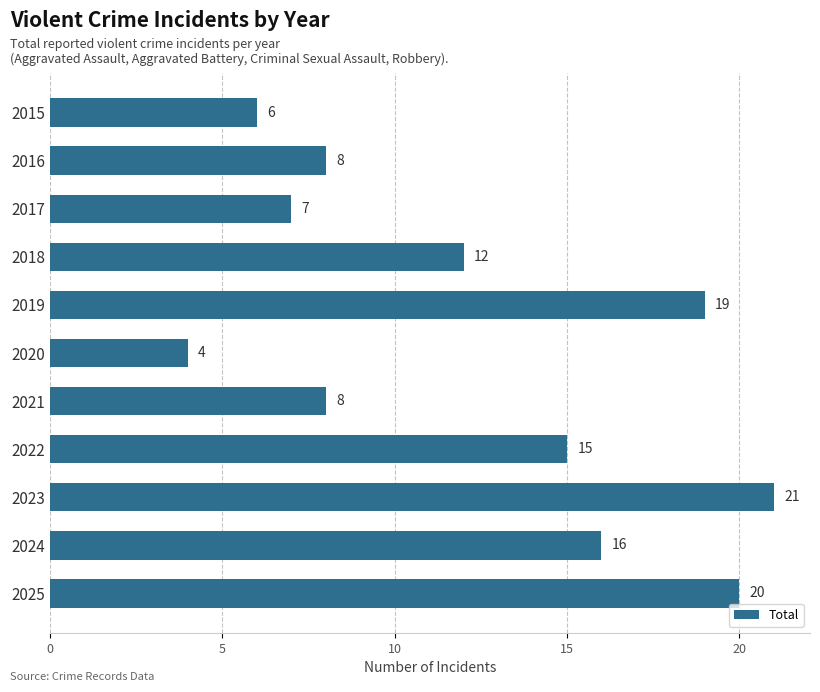

Which category has the lowest value across all series?

2020